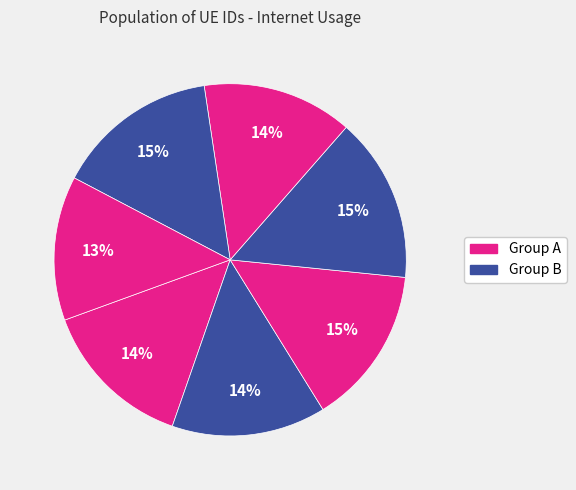

To the nearest percent, what is the difference between the largest and smallest slice percentages?

2%